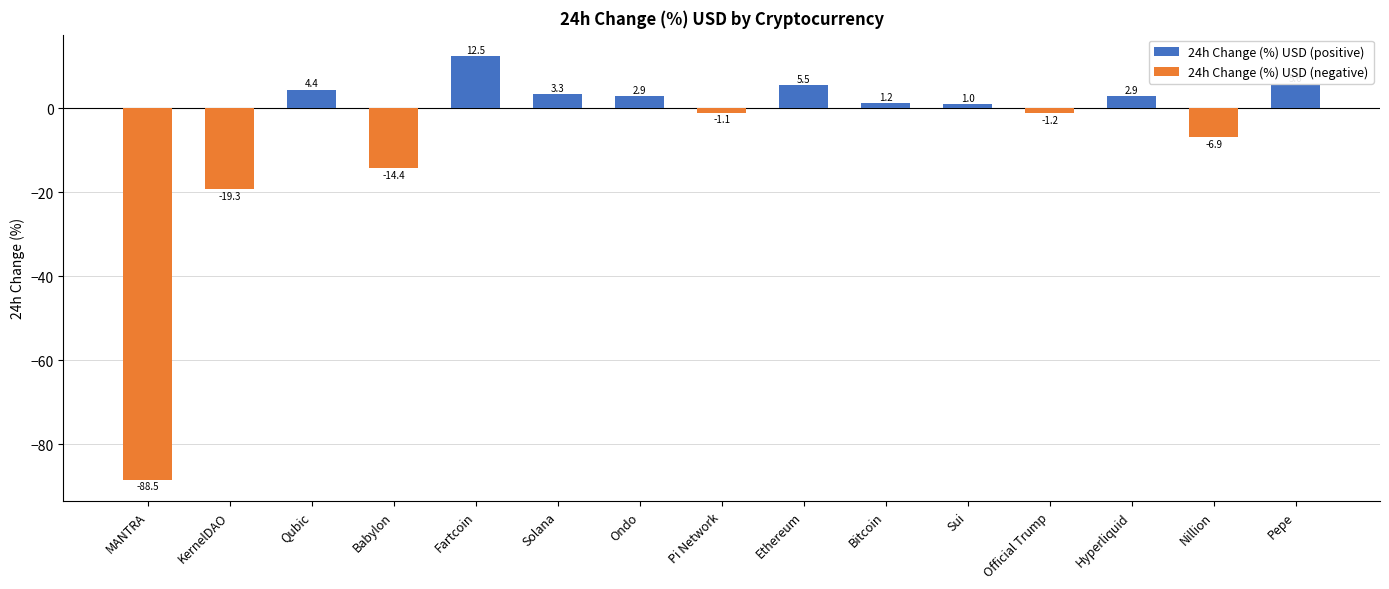

How many bars are there in total?

15